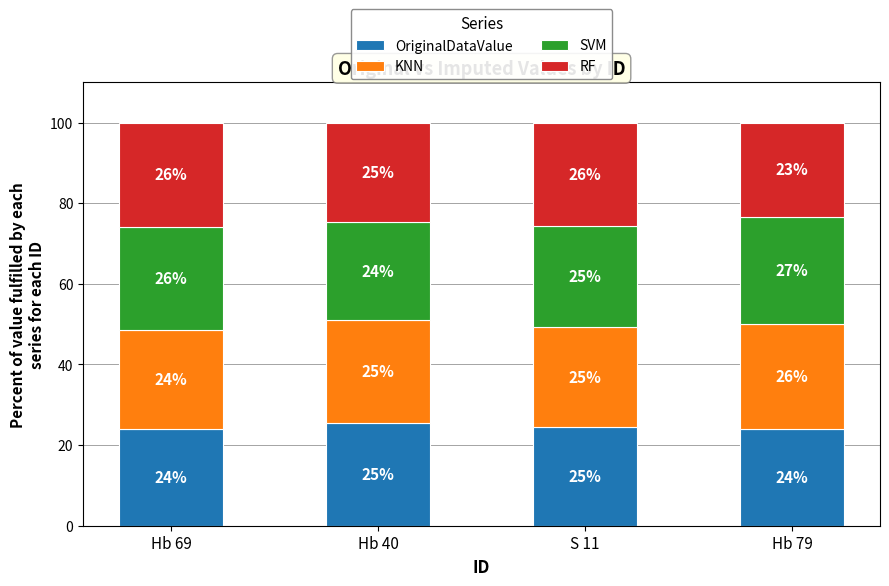

What is the sum of the OriginalDataValue values at Hb 40 and S 11?

50.0